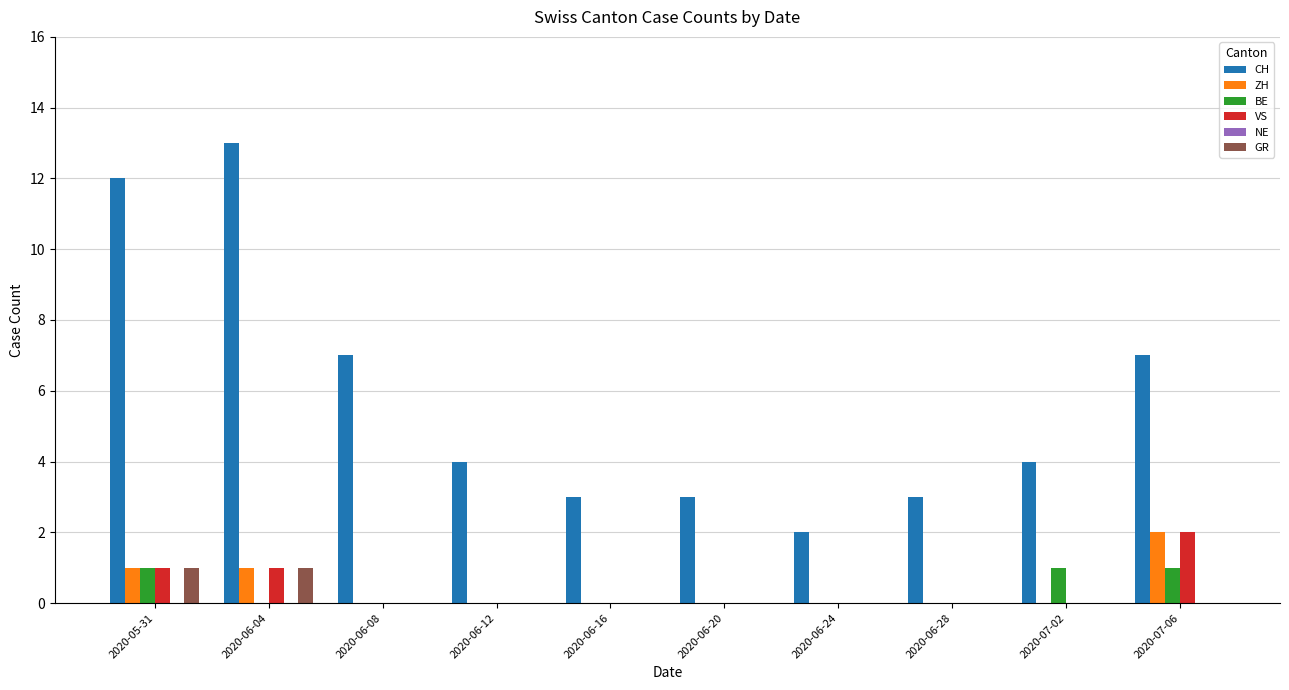

What value does the CH series have at 2020-06-08, to the nearest 5?

5